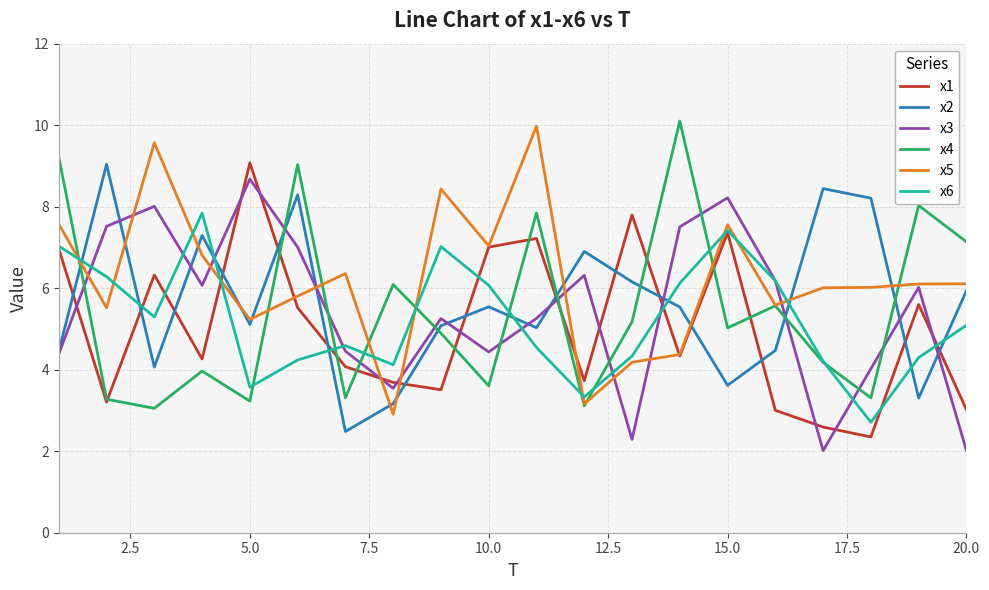

What is the highest value of the x1 series?

9.1